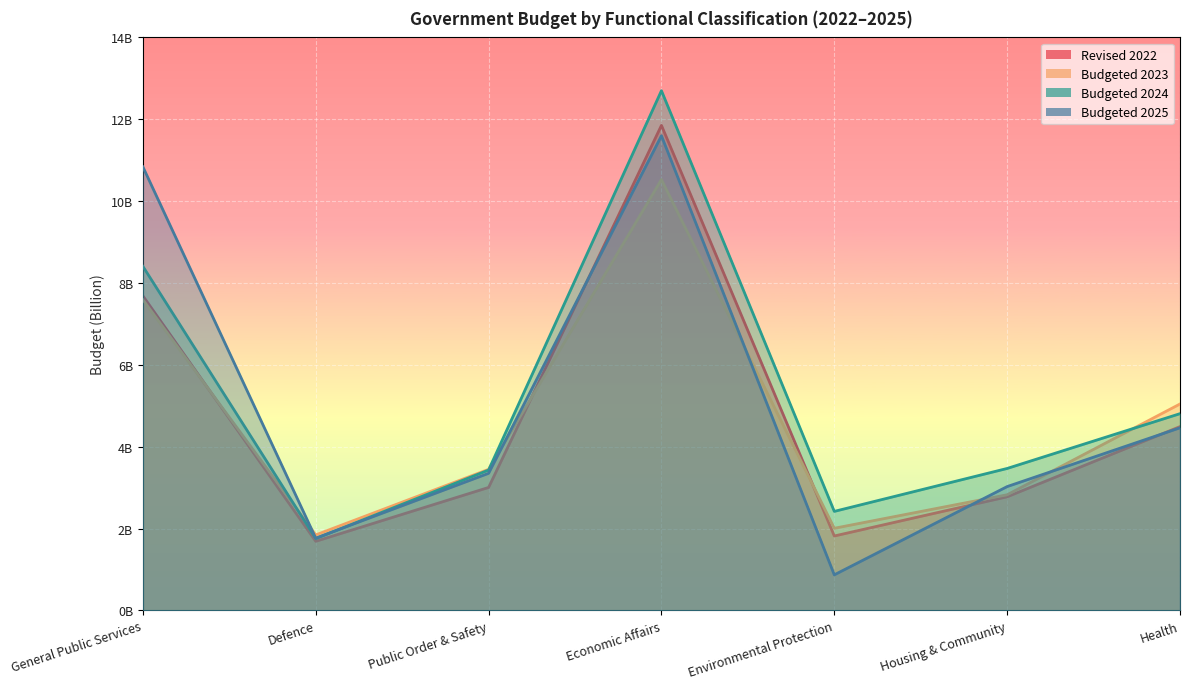

What position from the left is Environmental Protection?

5